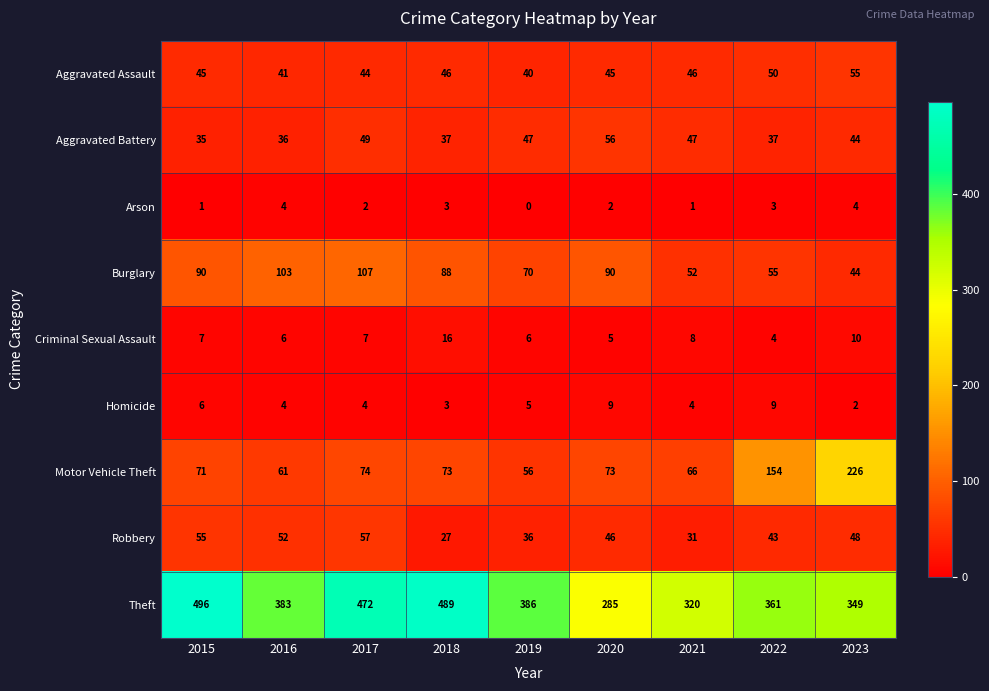

At which label does Homicide first exceed 4?

2015